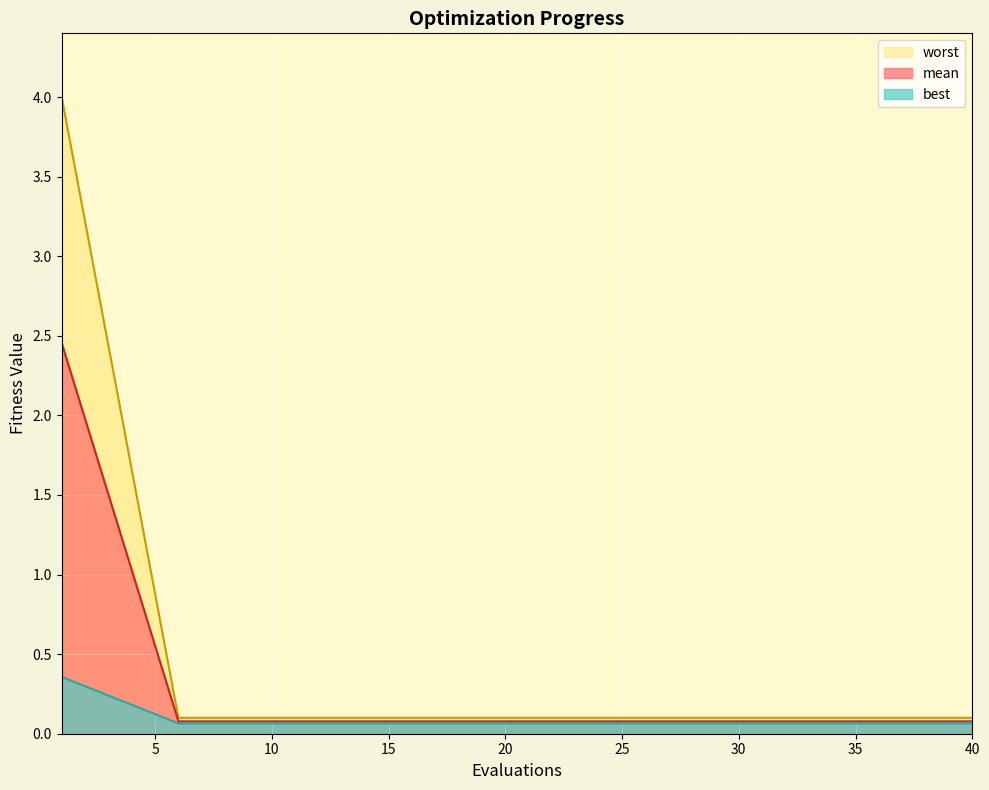

How many data points does each series have?

15